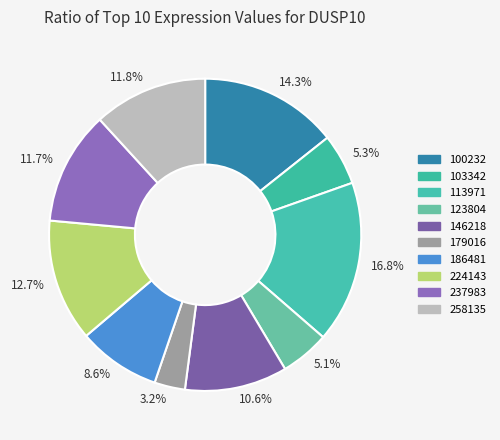

Does 8.6% account for over 50% of the chart?

No